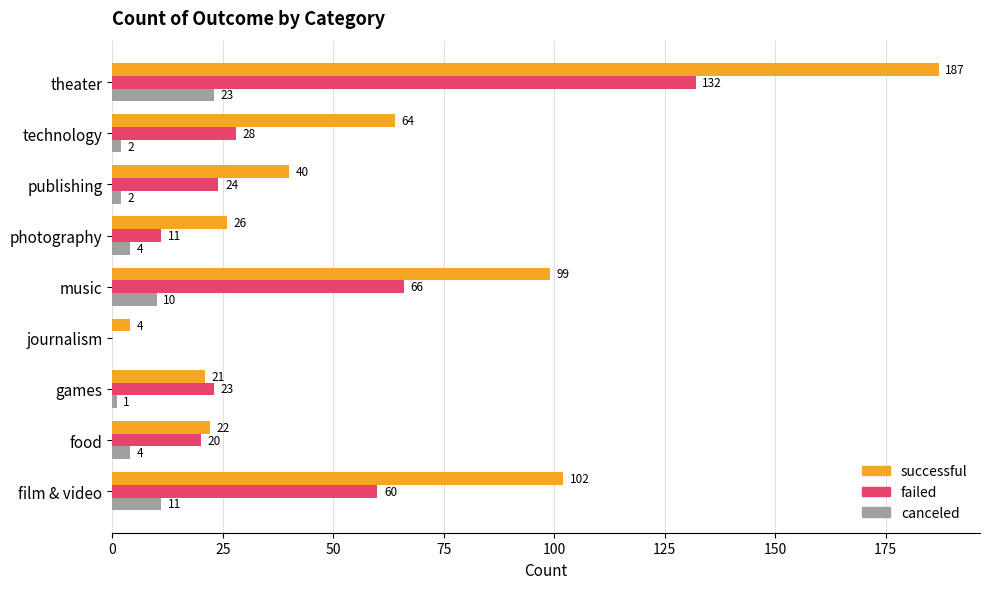

How many values in canceled are above zero?

8